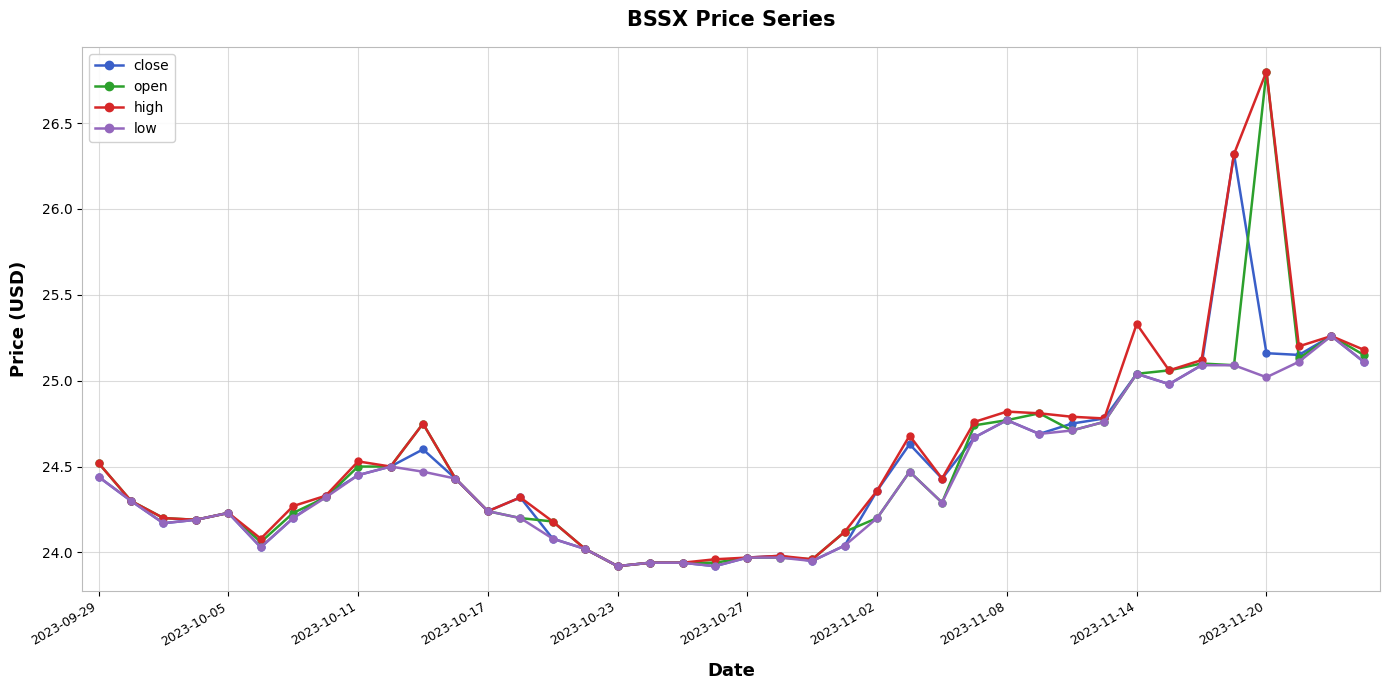

What is the average value of the open series?

24.5